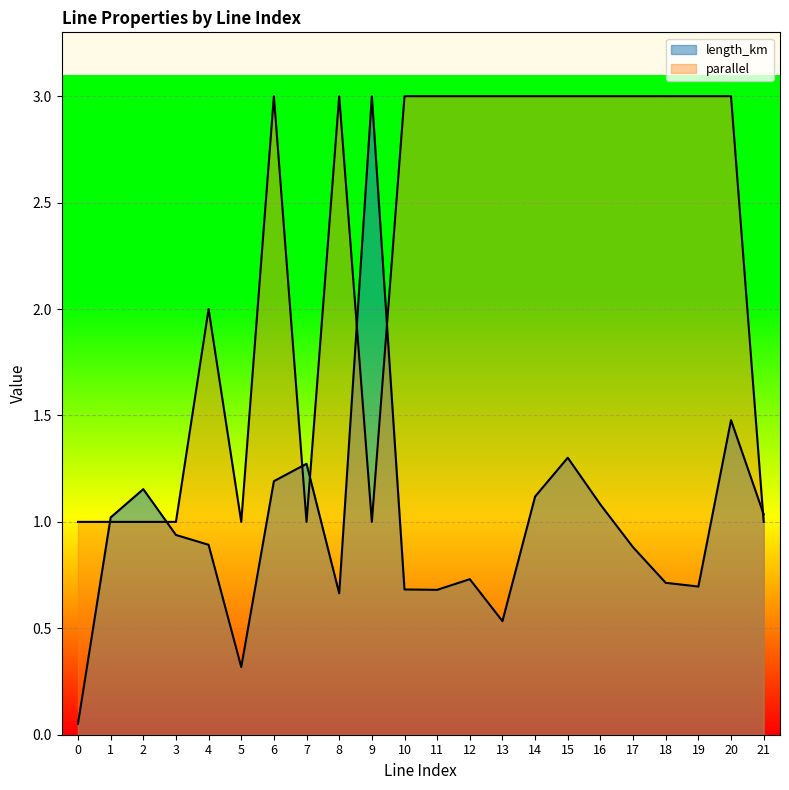

Which has a higher value, 11 or 21?

21